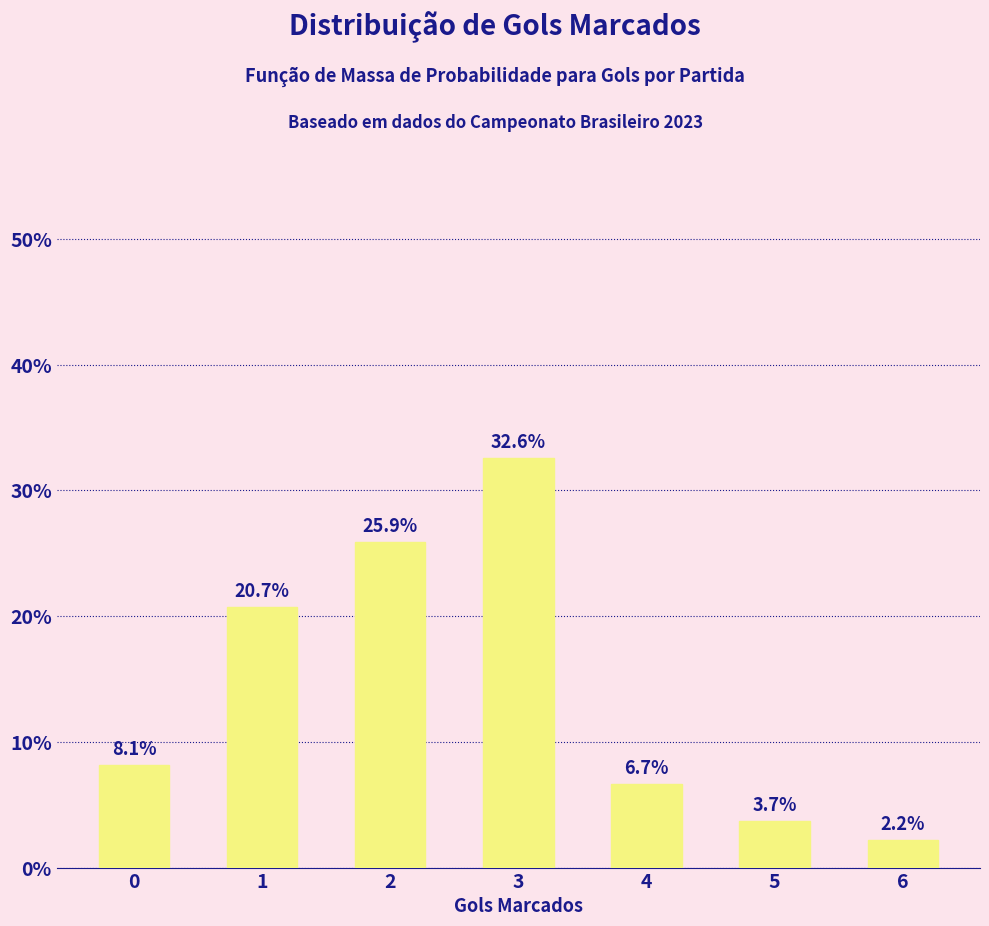

Reading left to right, extract all data points from this chart.

0=8.1	1=20.7	2=25.9	3=32.6	4=6.7	5=3.7	6=2.2